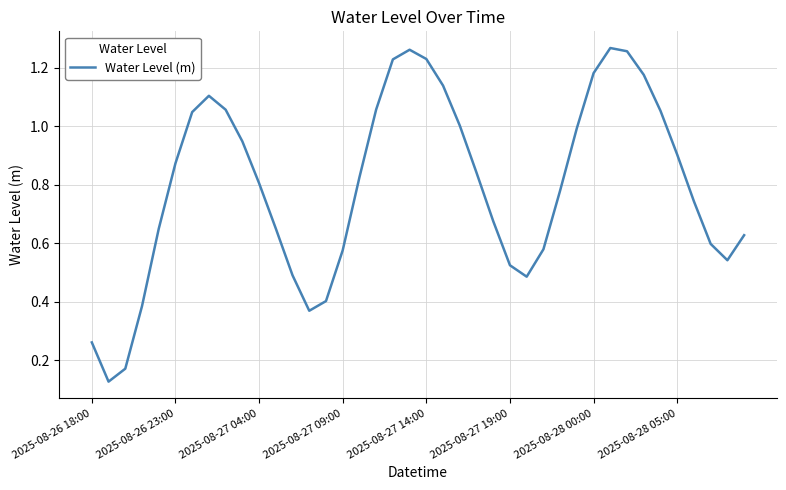

Reading left to right, extract all data points from this chart.

0.3	0.1	0.2	0.4	0.6	0.9	1.0	1.1	1.1	0.9	0.8	0.7	0.5	0.4	0.4	0.6	0.8	1.1	1.2	1.3	1.2	1.1	1.0	0.8	0.7	0.5	0.5	0.6	0.8	1.0	1.2	1.3	1.3	1.2	1.1	0.9	0.7	0.6	0.5	0.6